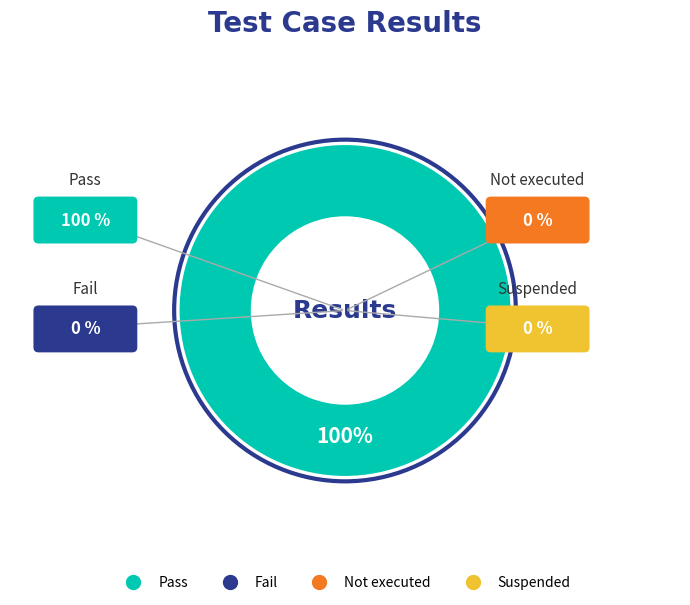

True or false: Fail accounts for 0% of the total.

True